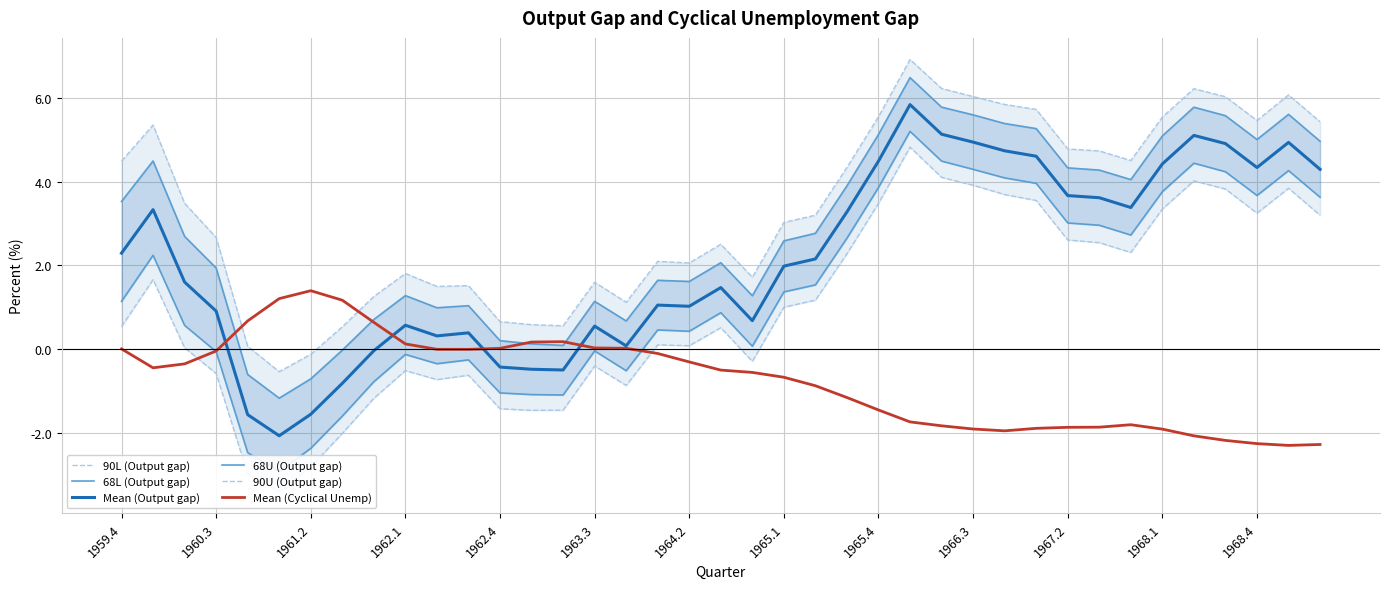

At how many categories does at least one series exceed 3?

21